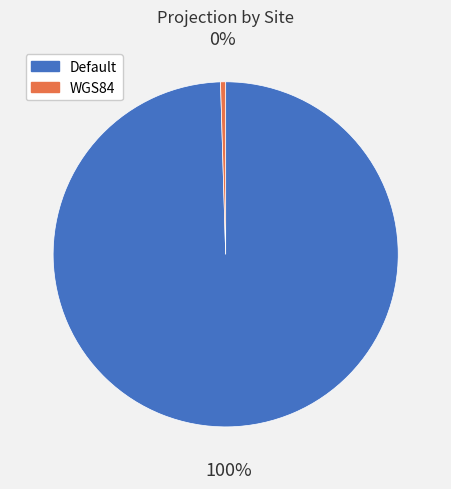

Is WGS84 the majority of the pie?

No